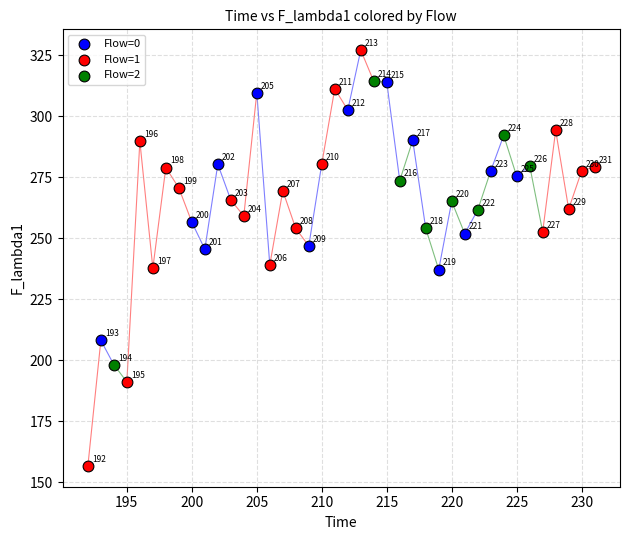

Which series has the widest spread of Y values?

Flow=1